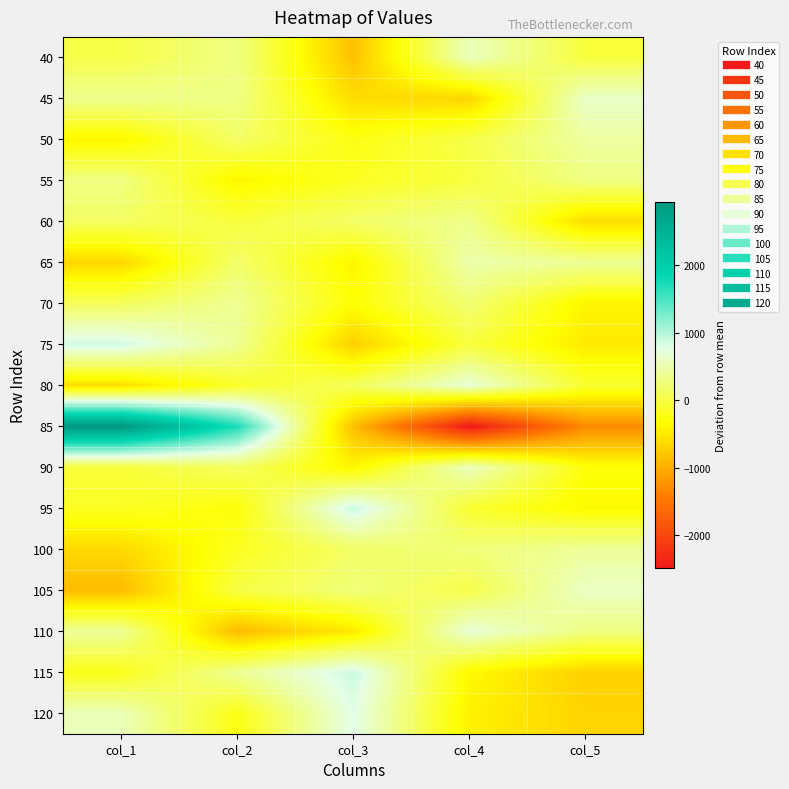

Which has a higher value, col_3 or col_5?

col_5